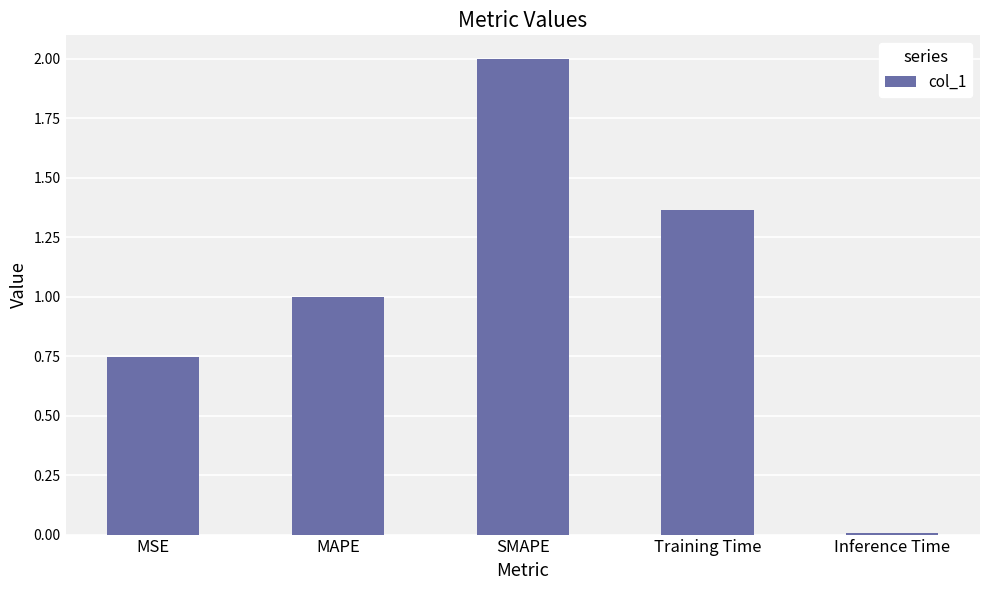

What position from the left is SMAPE?

3